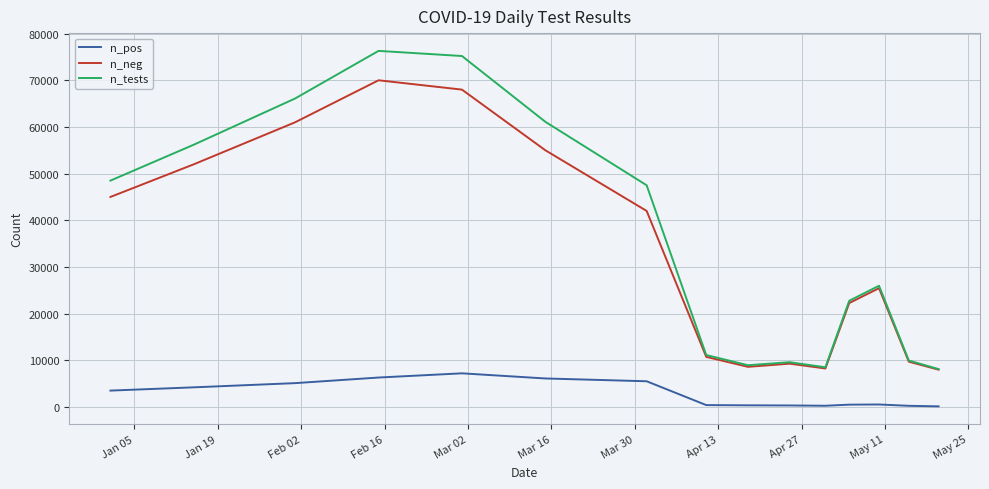

What is the maximum value for n_neg?

70000